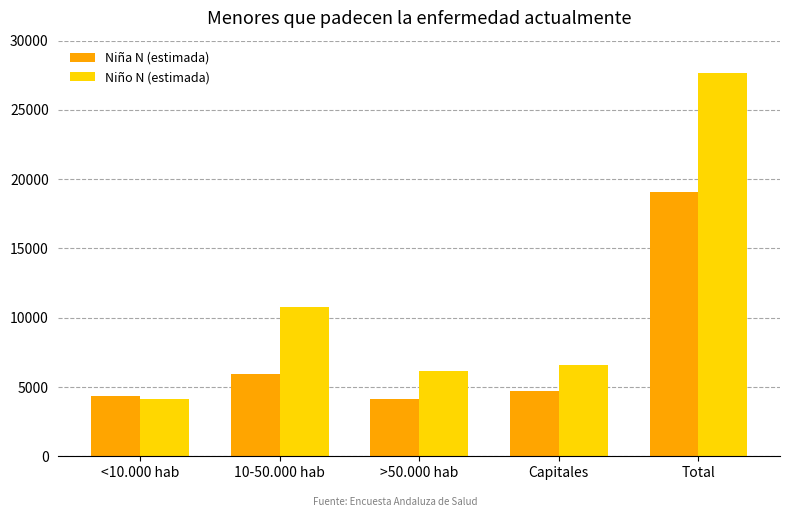

Is it true that Niña N (estimada) equals 6710 at <10.000 hab?

False